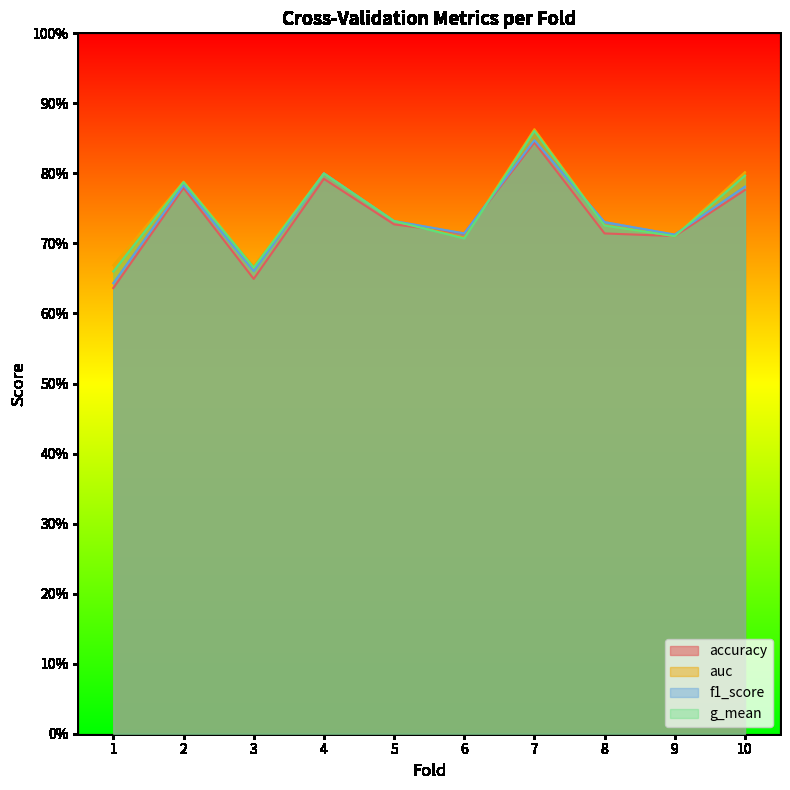

What is the sum of the g_mean values at 10 and 3?

1.5